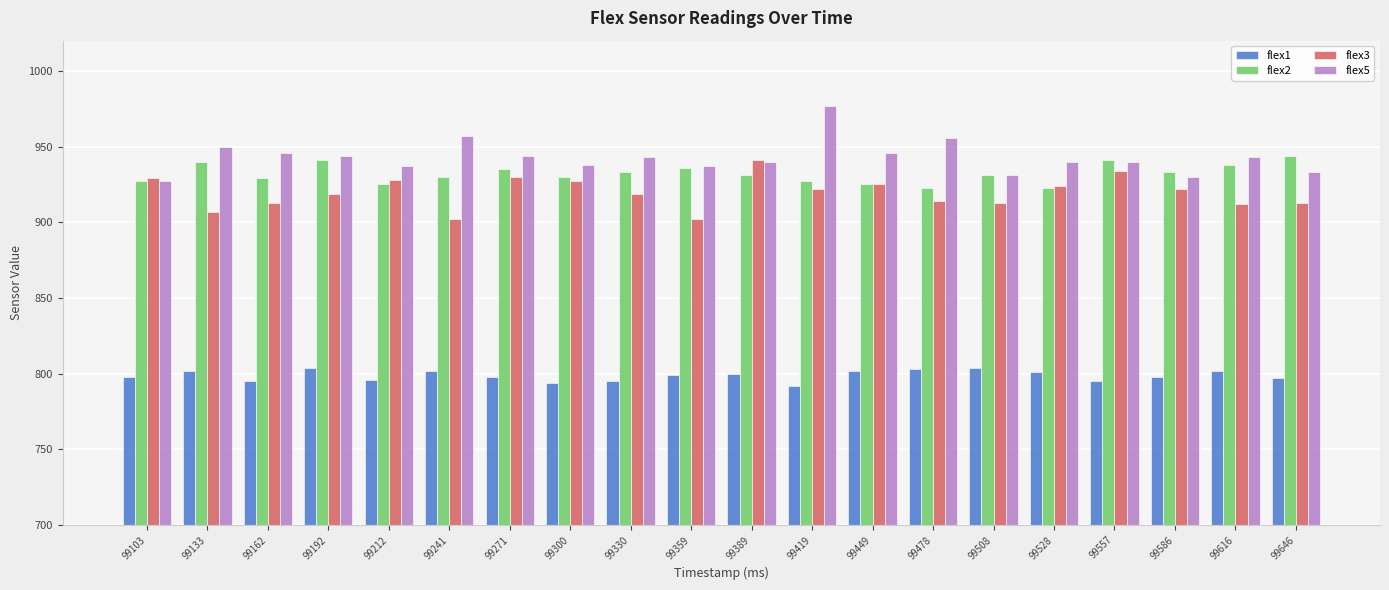

At 99192, list the series in order from largest to smallest.

flex5, flex2, flex3, flex1